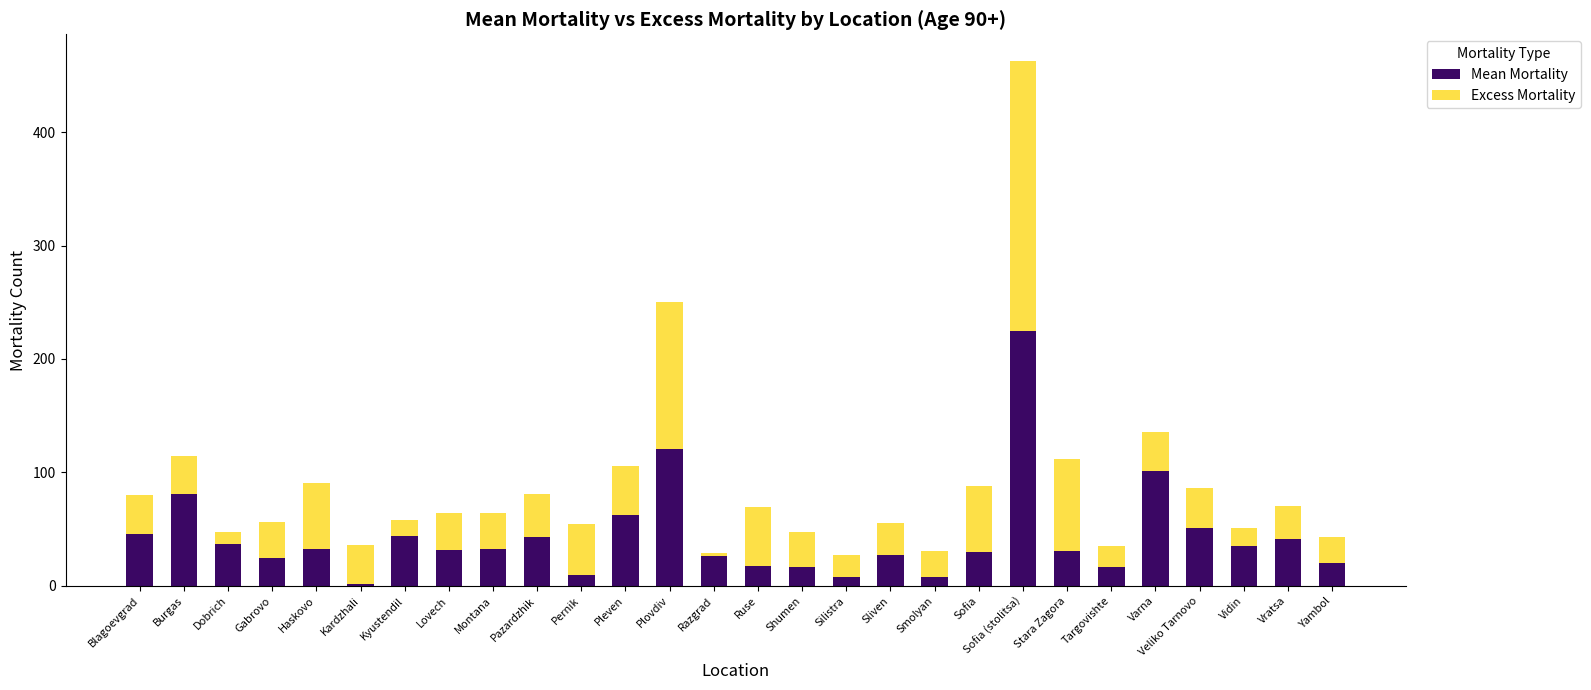

What is the difference between the Mean Mortality values at Targovishte and Sofia?

13.4